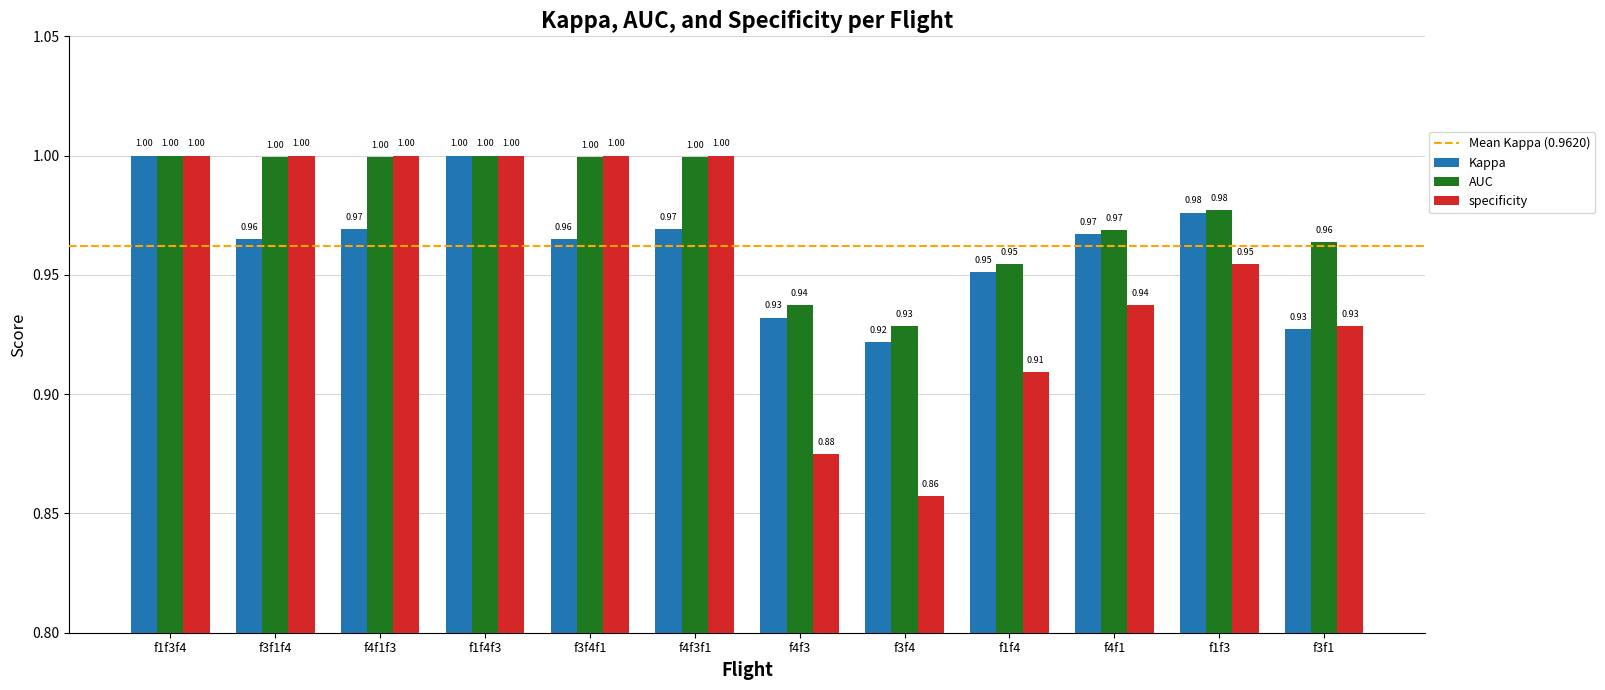

What position from the right is f3f4f1?

8